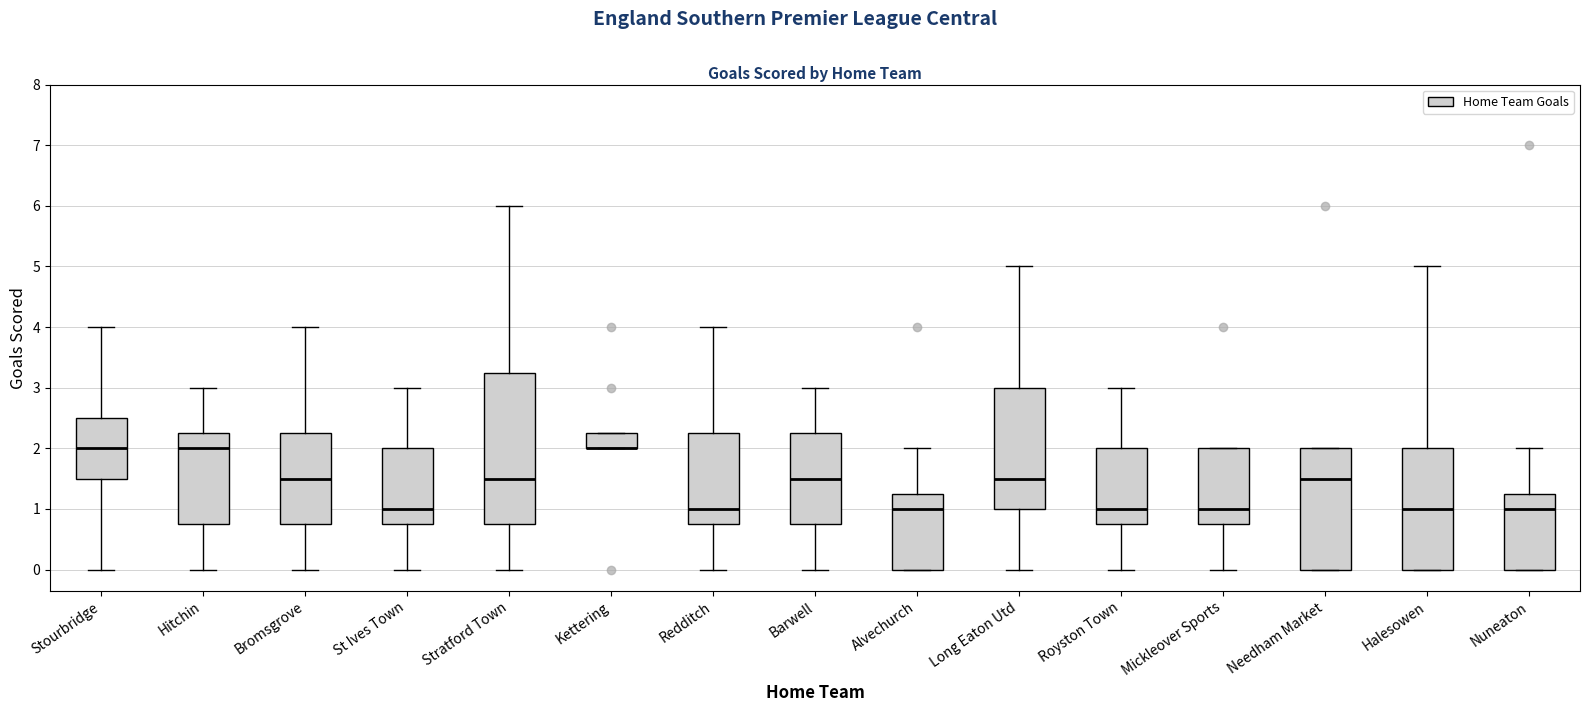

Comparing the boxes themselves (not the whiskers), which one is the tallest?

Stratford Town